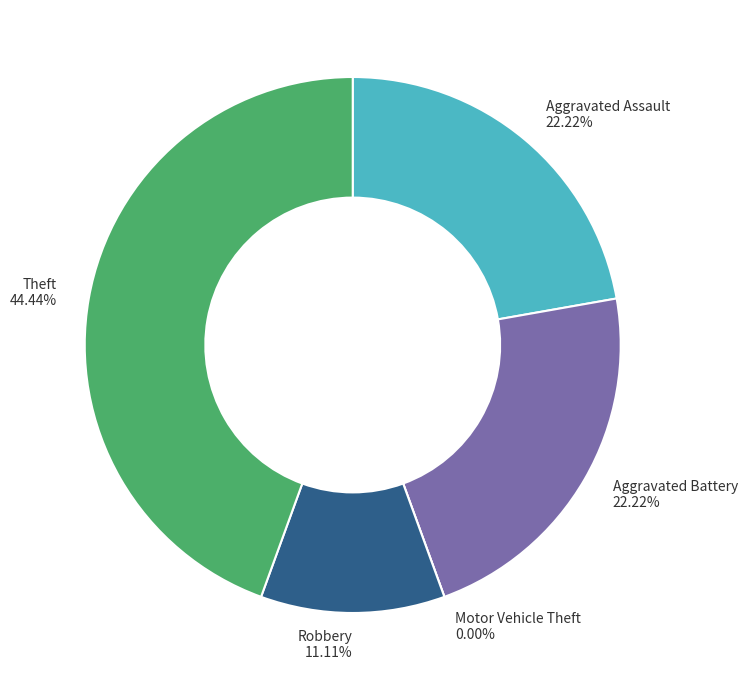

Which has a higher value, Aggravated Battery or Motor Vehicle Theft?

Aggravated Battery